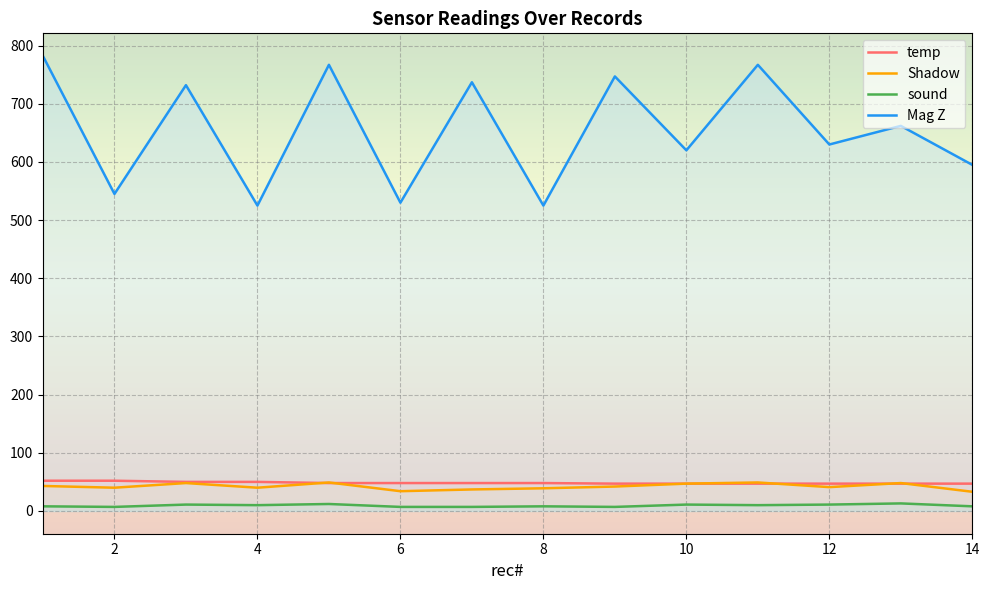

What value does the Shadow series have at 6, to the nearest 10?

30